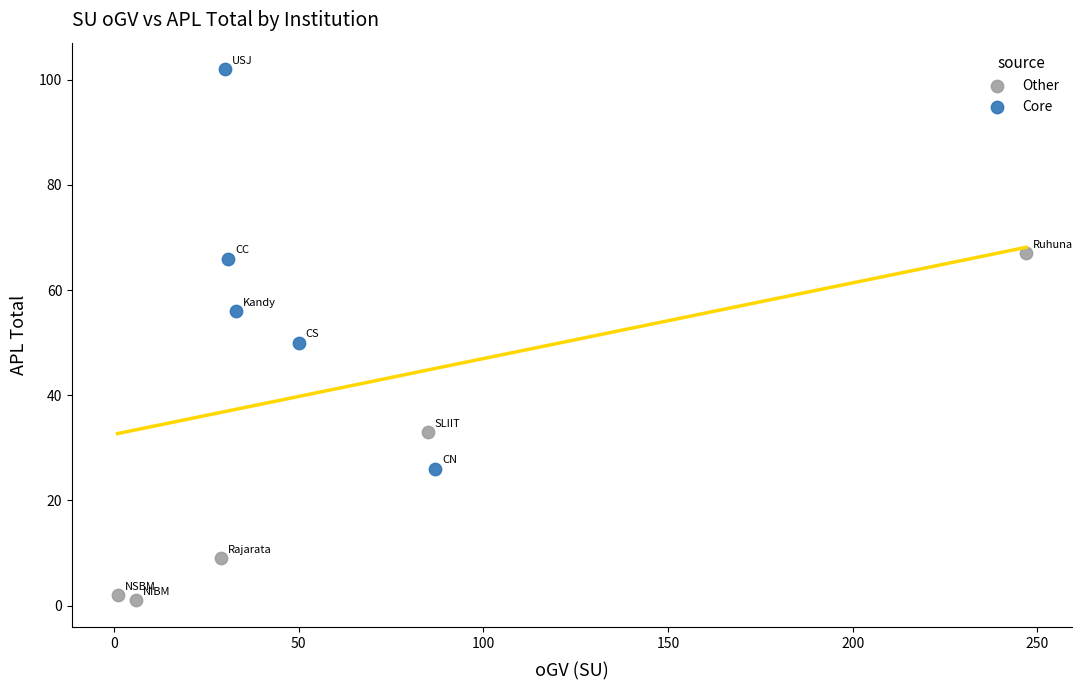

Which series reaches the minimum Y coordinate?

Other